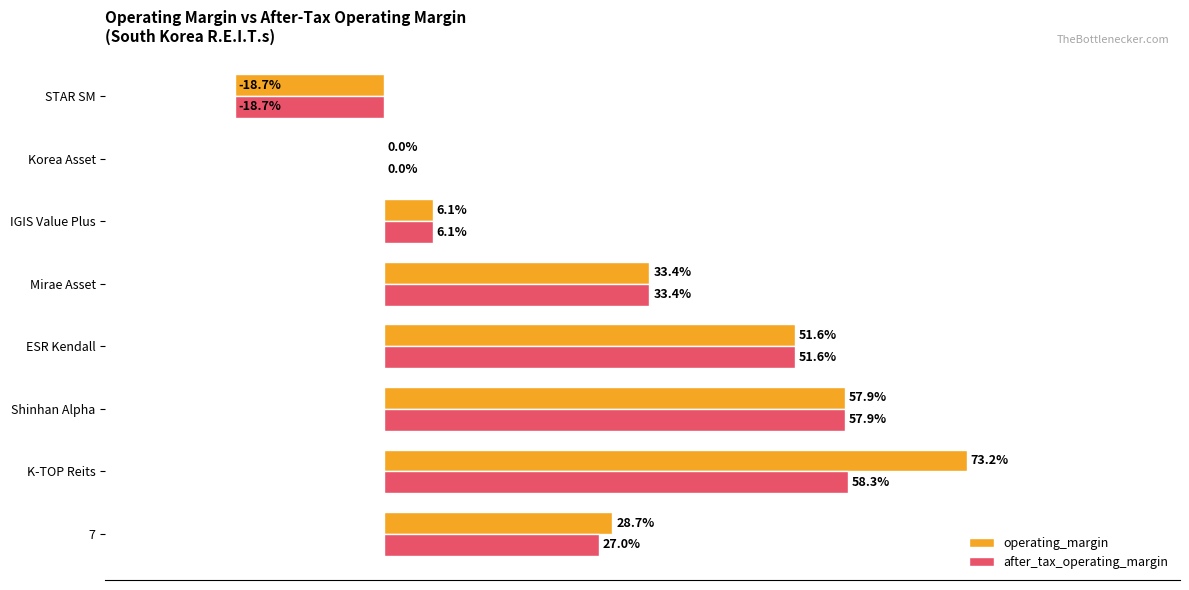

List the series in order of their overall mean, lowest first.

after_tax_operating_margin, operating_margin